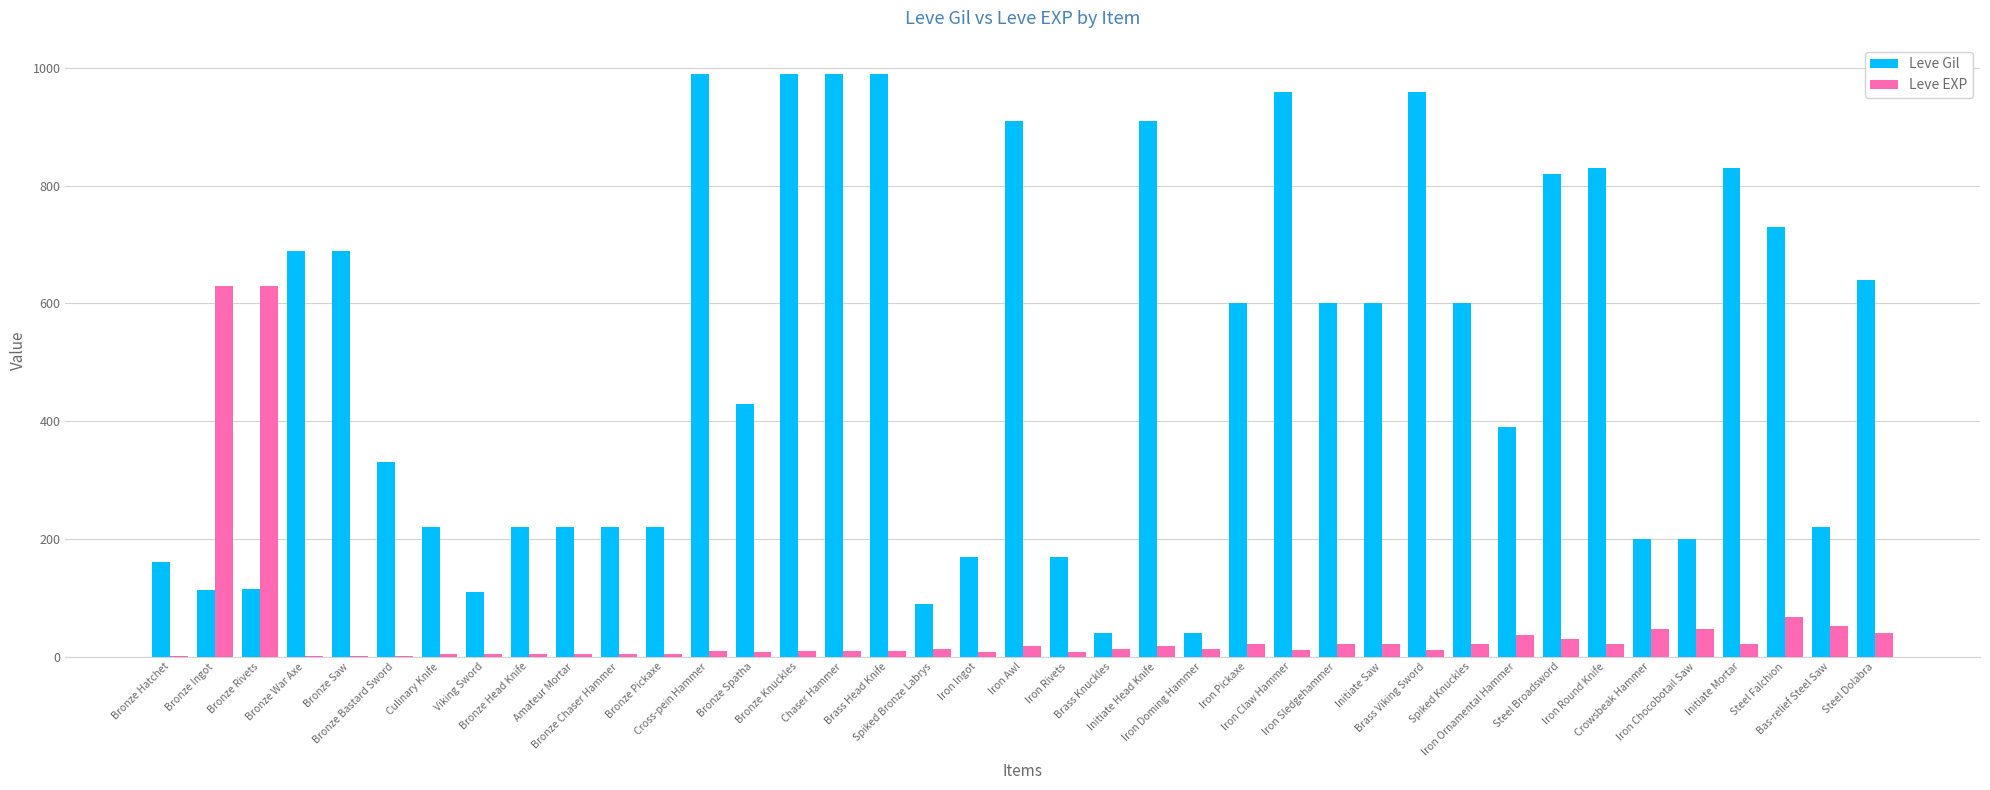

What are all the series names shown in the legend?

Leve Gil, Leve EXP